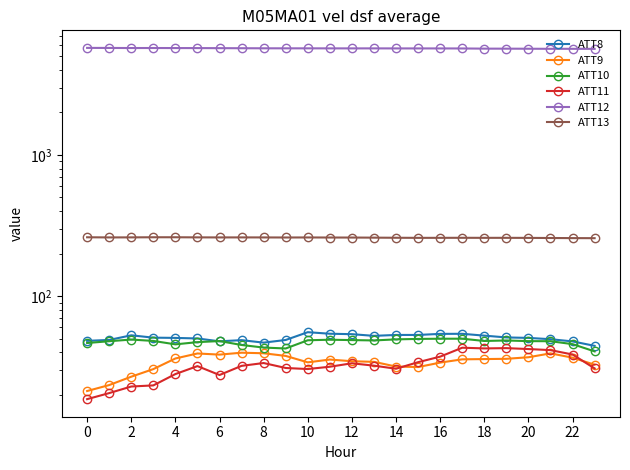

How many lines are shown in the chart?

6